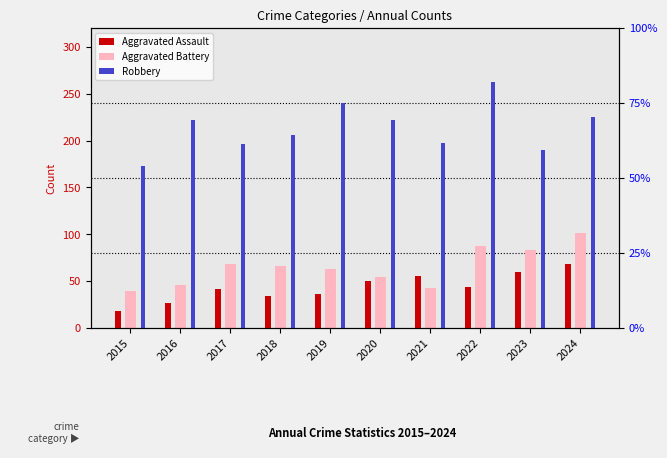

Rank the series at 2016 from lowest to highest value.

Aggravated Assault, Aggravated Battery, Robbery